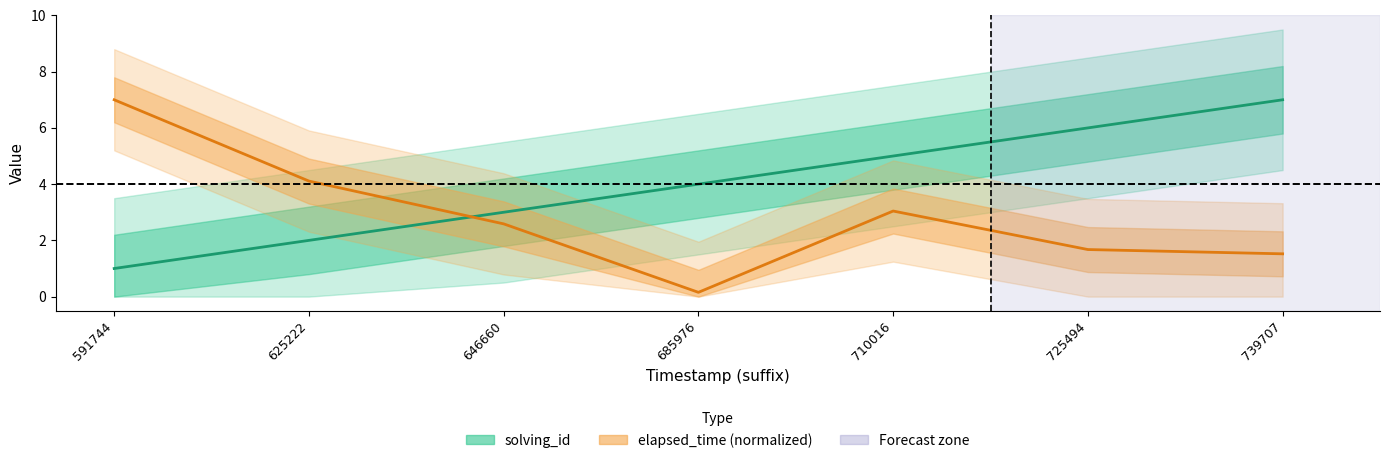

Reading right to left, extract all data points from this chart.

solving_id: 739707=7.0	725494=6.0	710016=5.0	685976=4.0	646660=3.0	625222=2.0	591744=1.0
elapsed_time (normalized): 739707=1.5	725494=1.7	710016=3.0	685976=0.2	646660=2.6	625222=4.1	591744=7.0